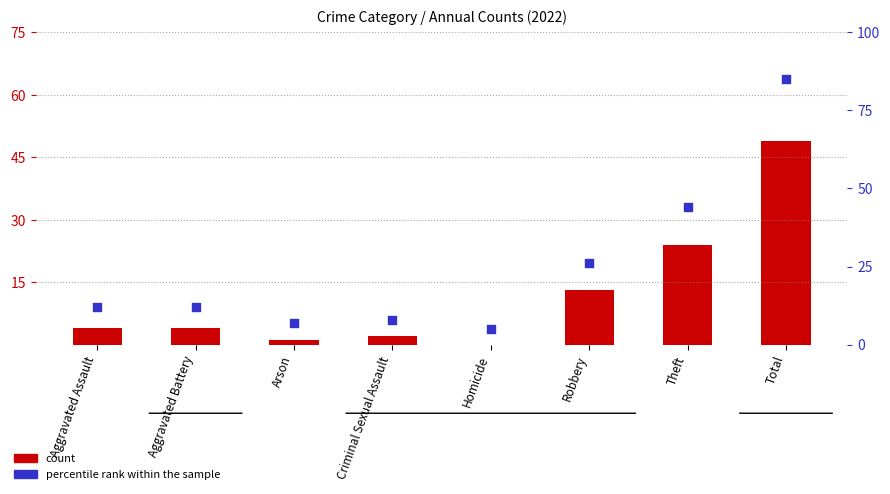

Which series contains the highest Y value?

percentile rank within the sample